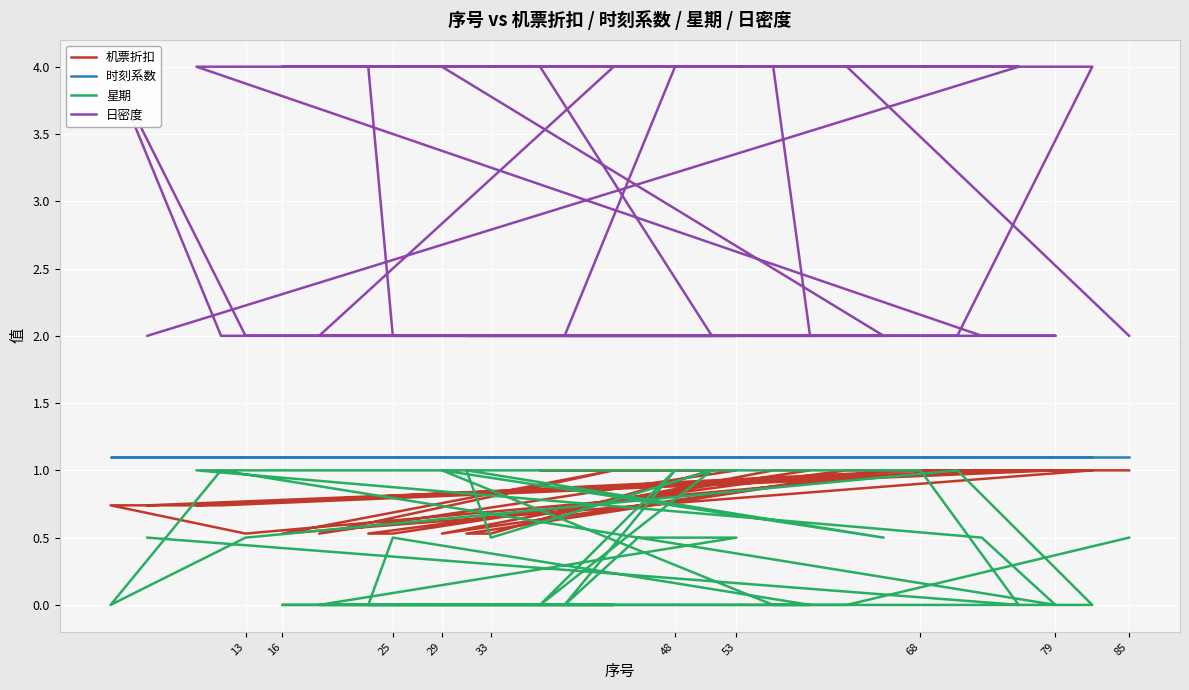

What is the spread (max minus min) of values at 53?

1.5